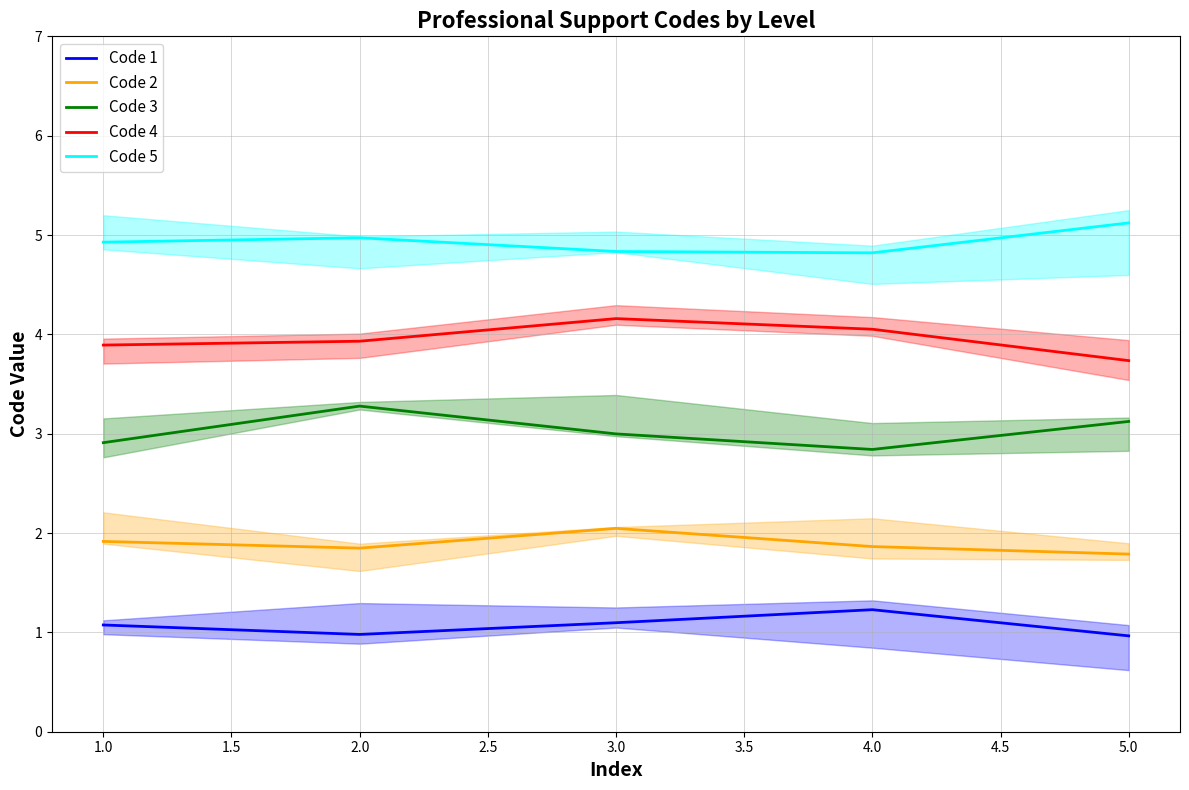

Is the value of Code 2 at 5.0 greater than the value of Code 5 at 3.0?

No